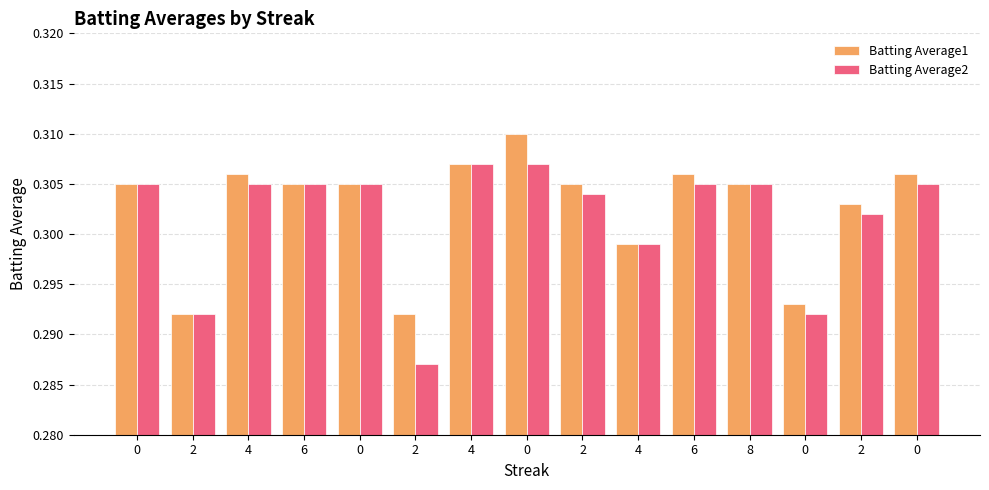

What is the approximate value of Batting Average2 at 6?

0.3